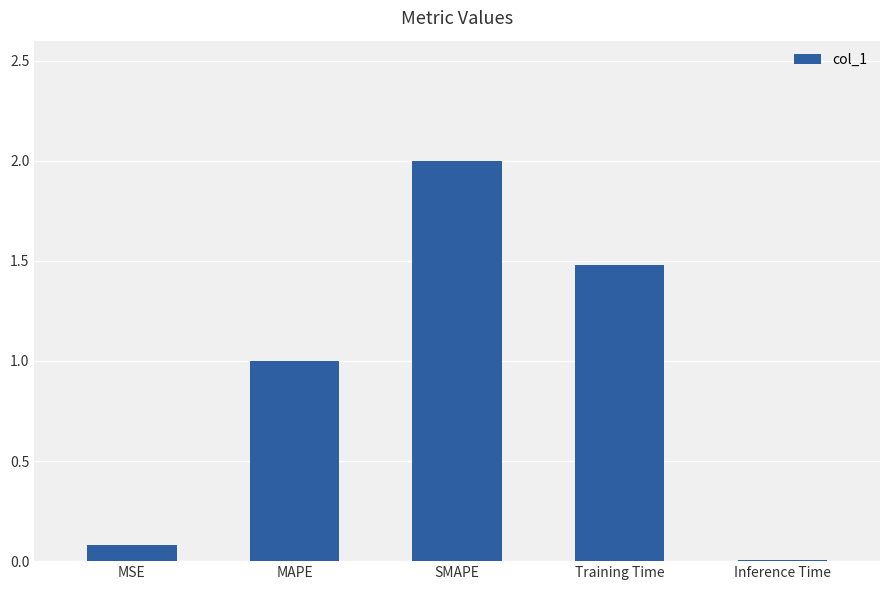

The value at MAPE is 1.0. True or false?

True